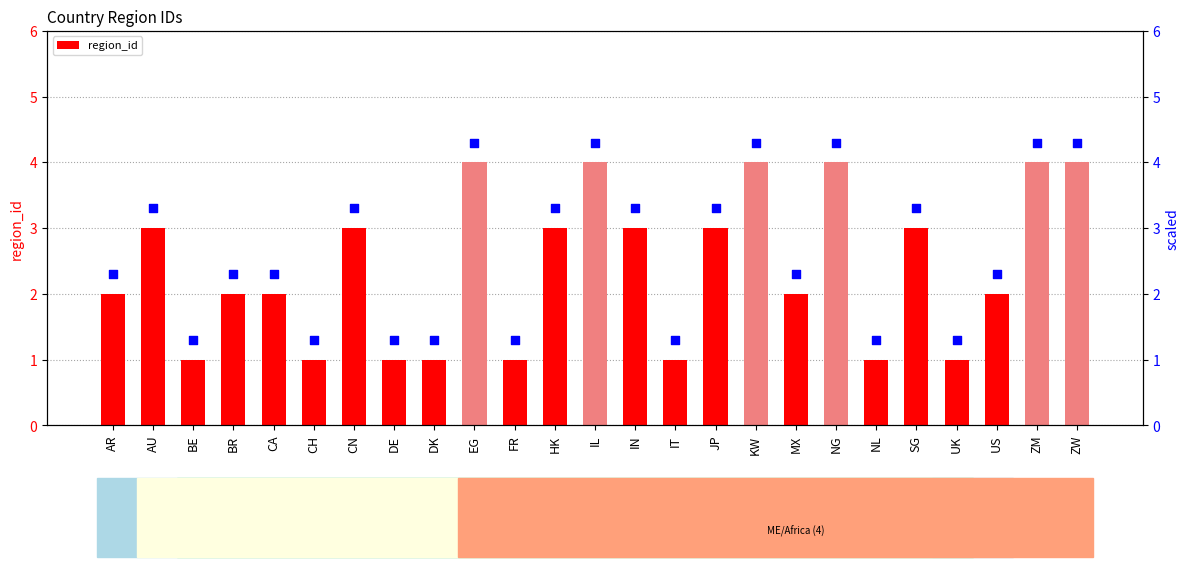

Which series has the largest Y range (max minus min)?

region_id